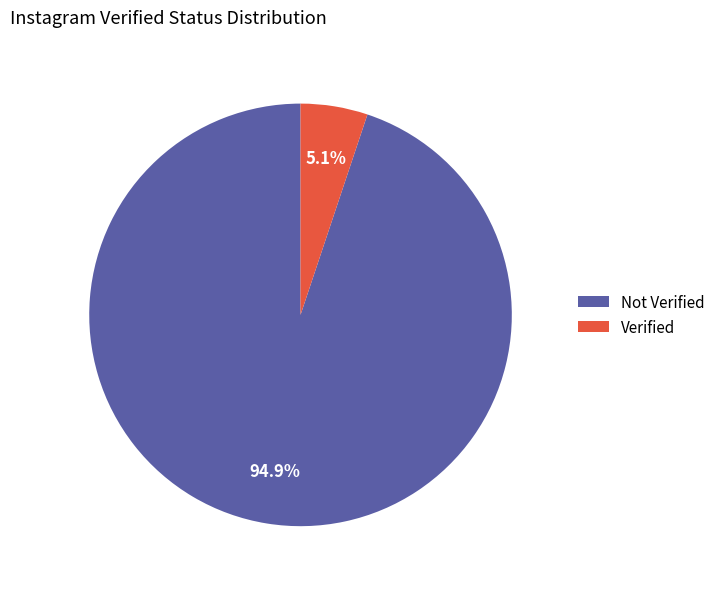

What percentage is the Not Verified slice, to the nearest percent?

95%